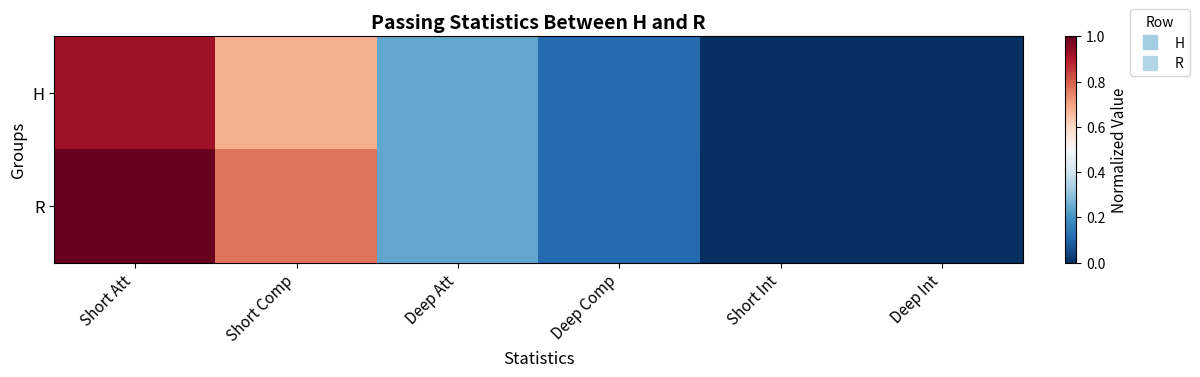

Which series has the largest total across all categories?

R